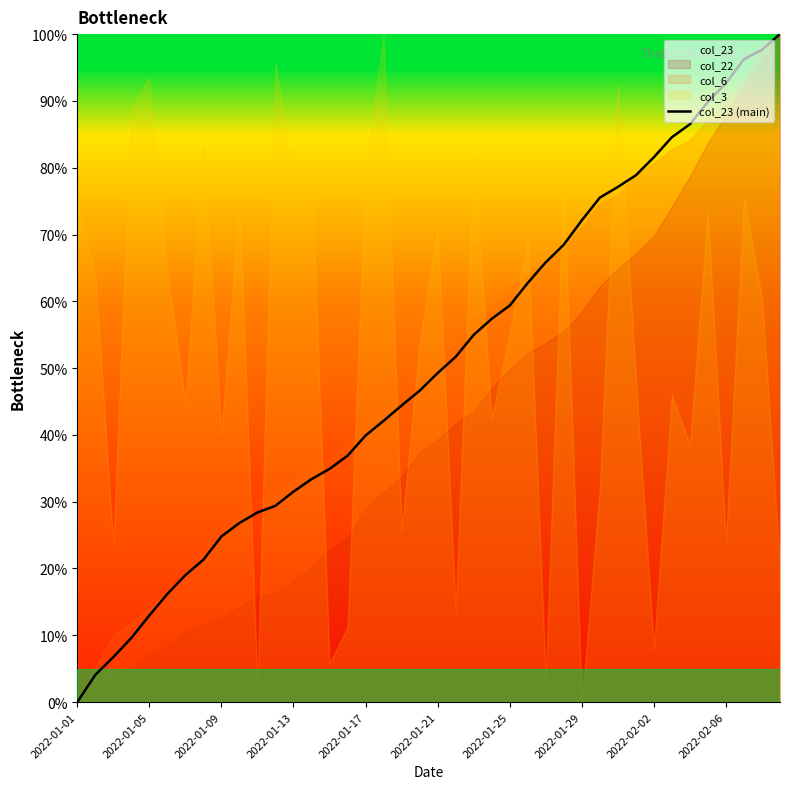

What is the maximum value for col_23 (main)?

100.0